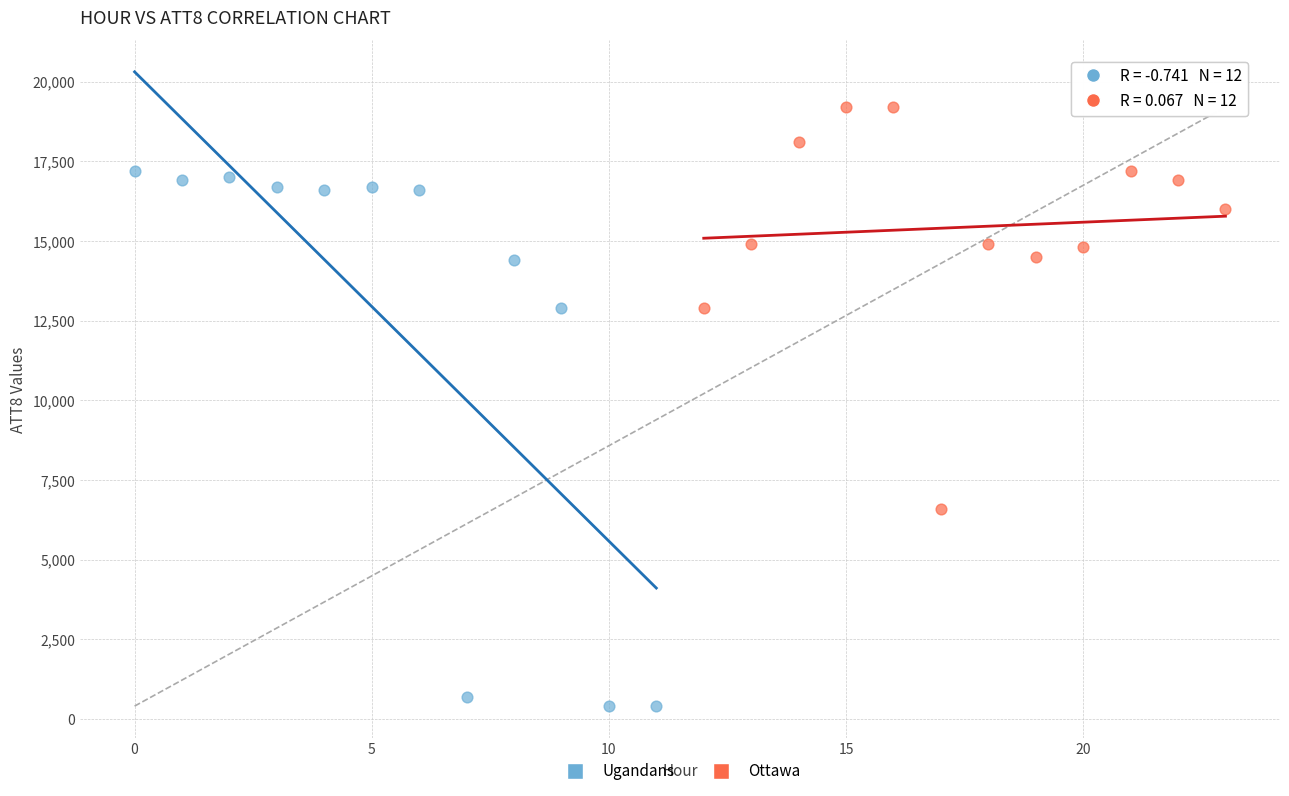

Which series contains the highest Y value?

Ottawa